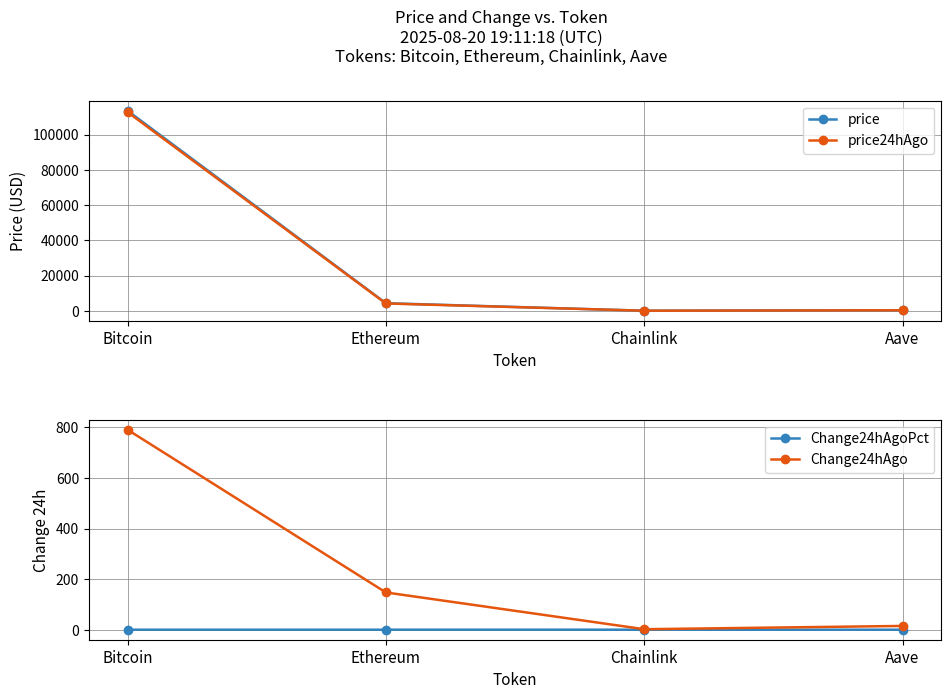

Reading left to right, list all the values displayed in this chart.

price: 113608.0	4294.3	25.6	292.4
price24hAgo: 112817.0	4146.9	23.6	277.5
Change24hAgoPct: 0.0	0.0	0.1	0.1
Change24hAgo: 791.0	147.4	2.1	14.9